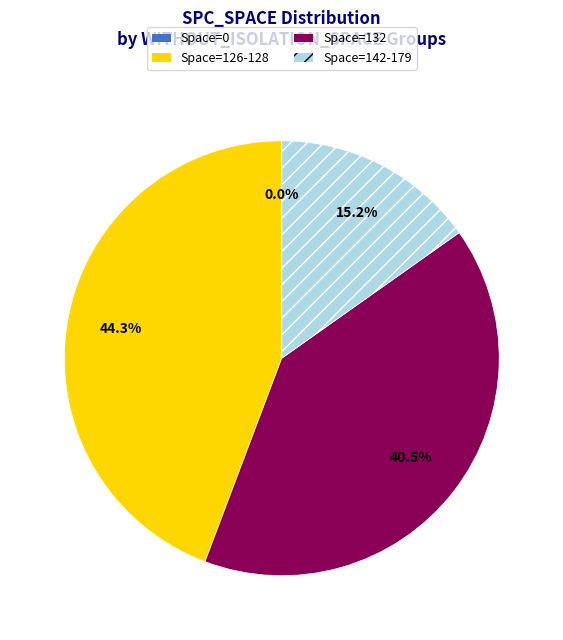

Is there any slice that represents more than half of the pie?

No